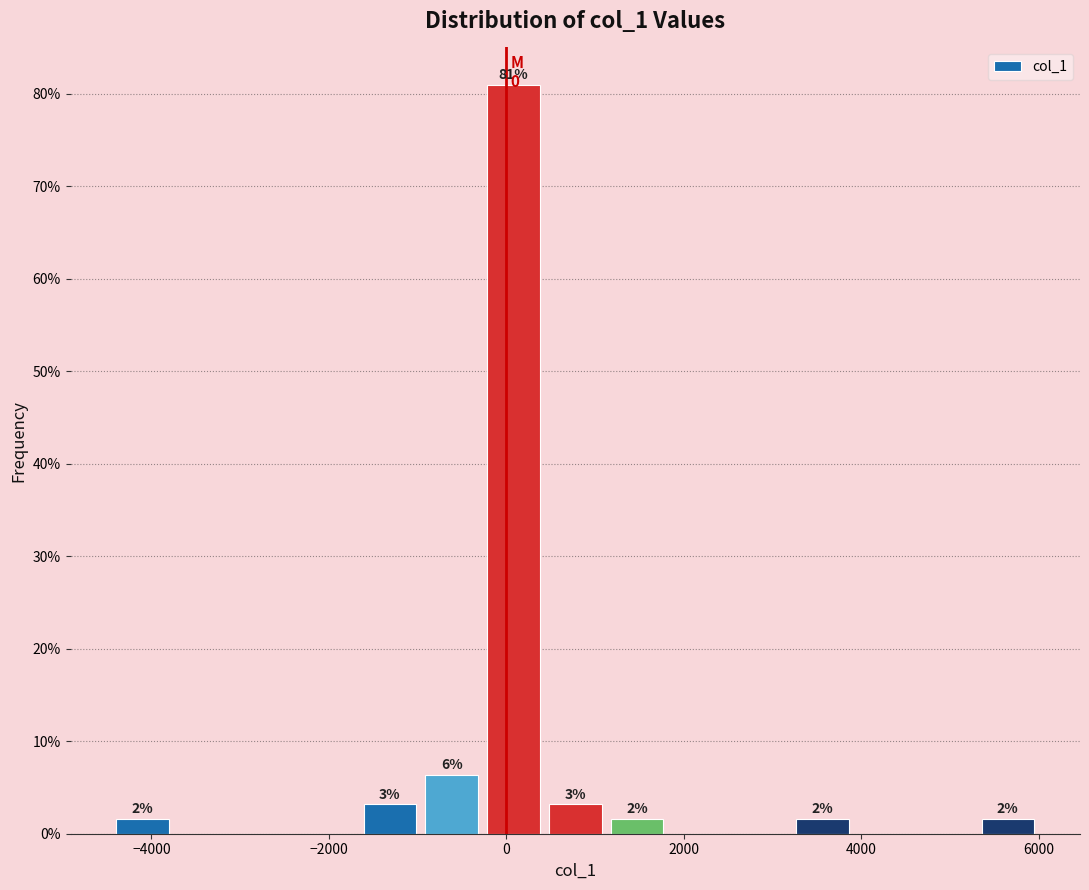

Read against the x-axis, roughly where is the centre of the tallest bar?

0